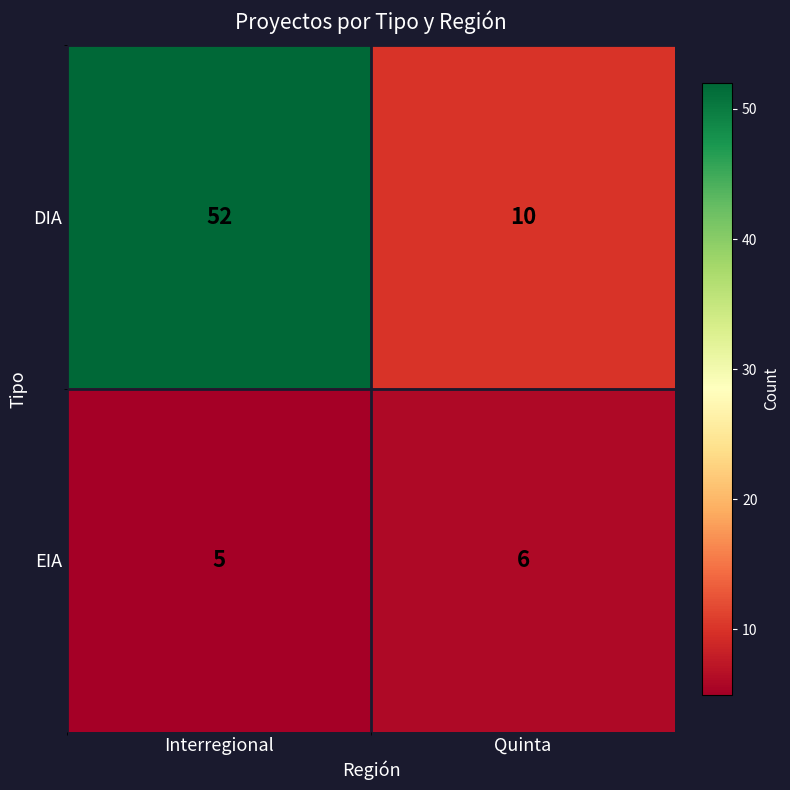

Rank the series at Interregional from highest to lowest value.

DIA, EIA